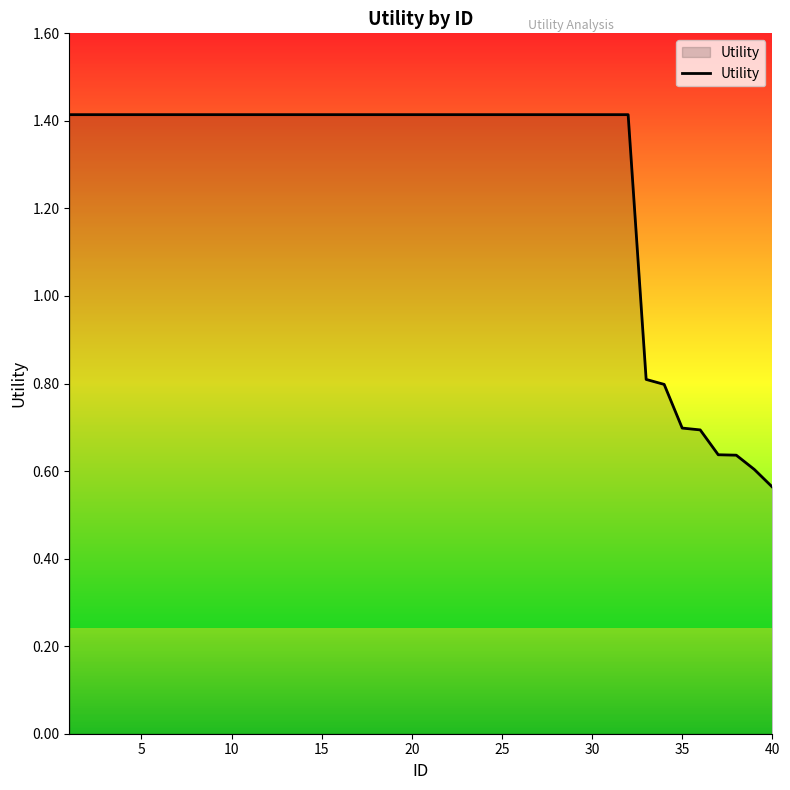

Count the number of values greater than 1.

32